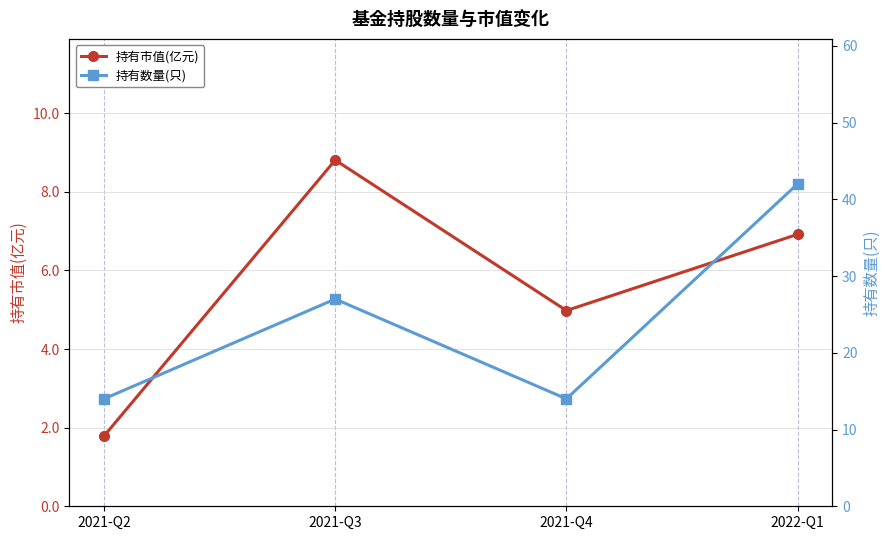

Which series has the largest total across all categories?

持有数量(只)